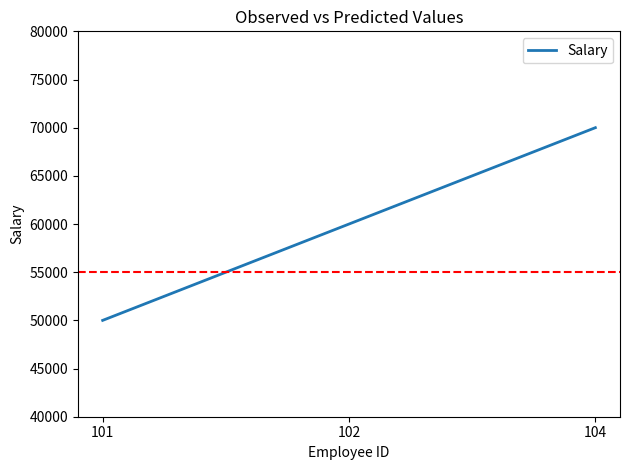

List the labels in order of value, smallest first.

101, 102, 104